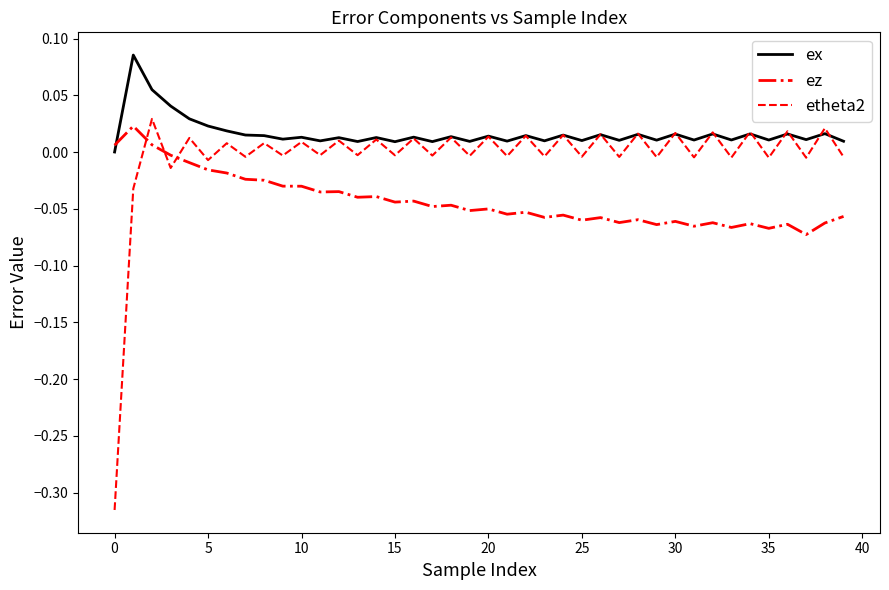

Which series has the largest range (max minus min)?

etheta2